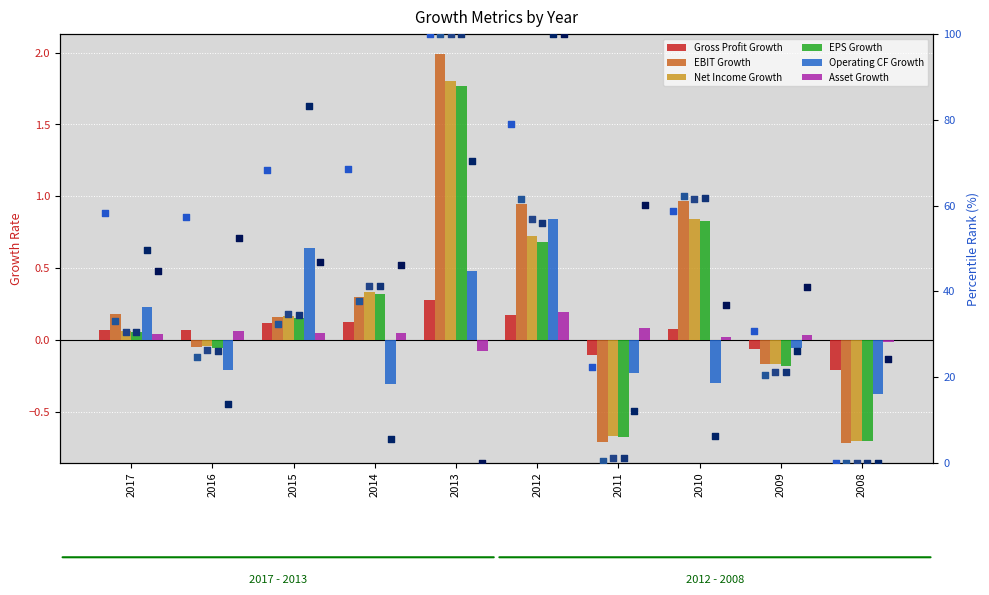

At how many categories does at least one series exceed 0?

9